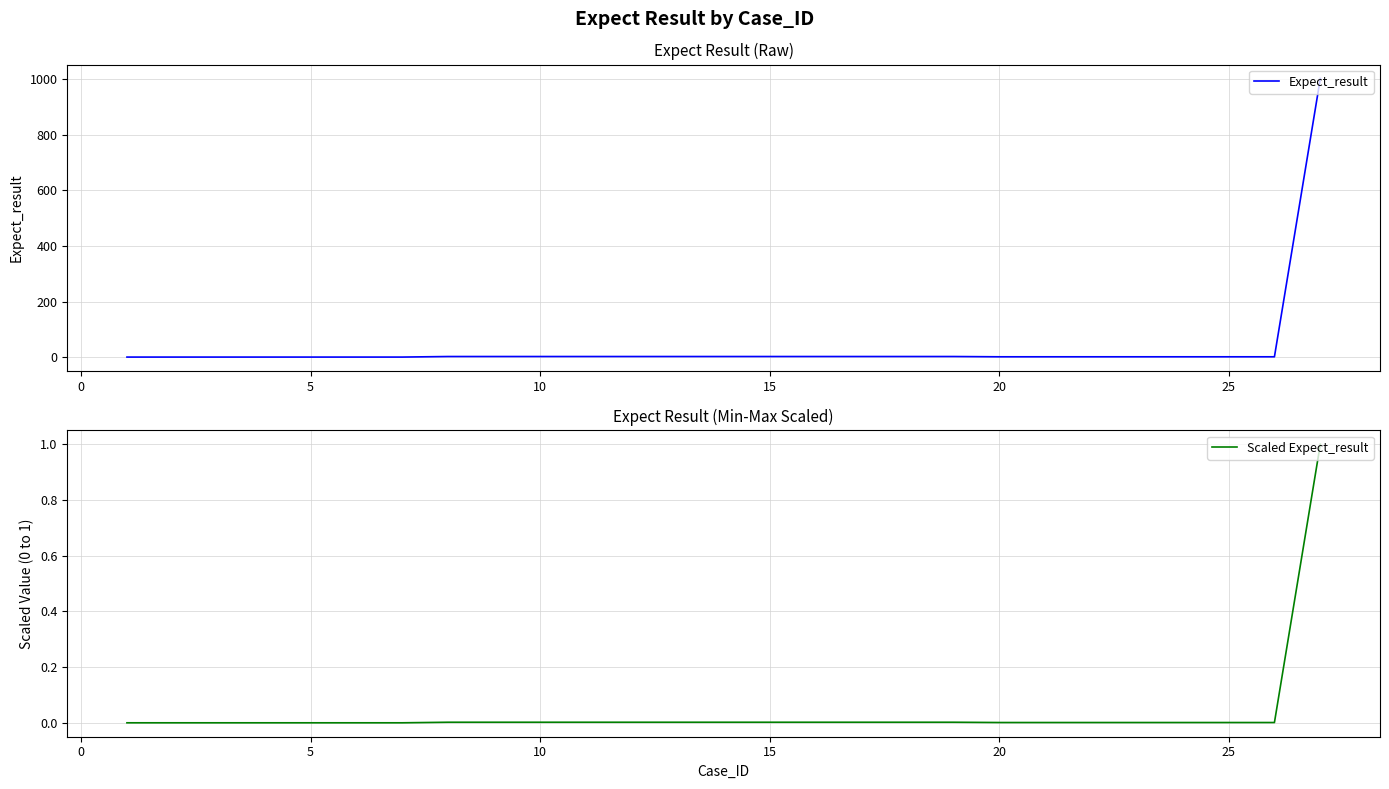

What are all the series names shown in the legend?

Expect_result, Scaled Expect_result